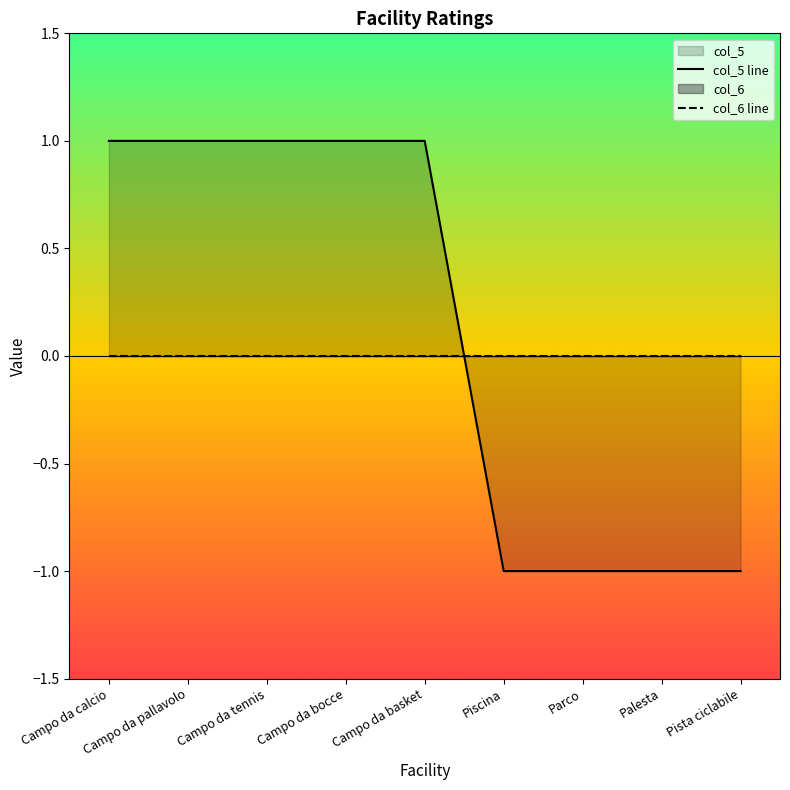

True or false: col_6 line and col_5 line intersect in this chart.

True